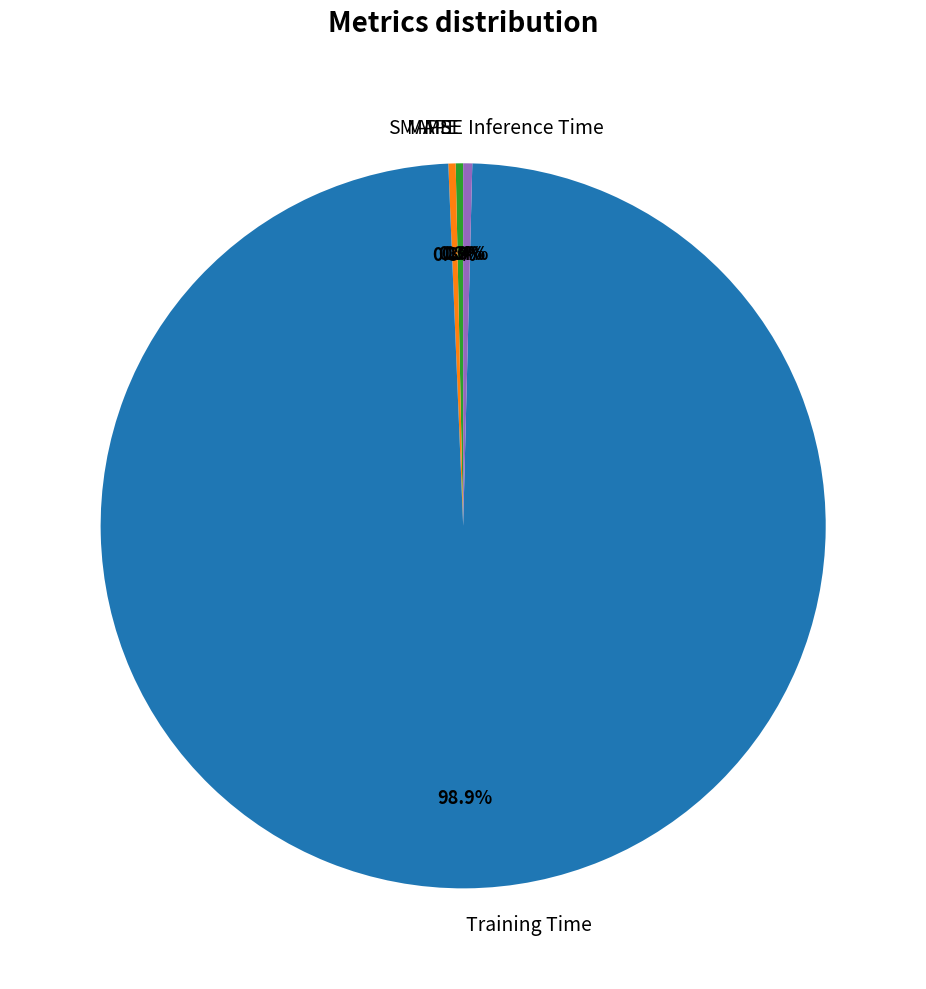

Does any single category account for the majority?

Yes